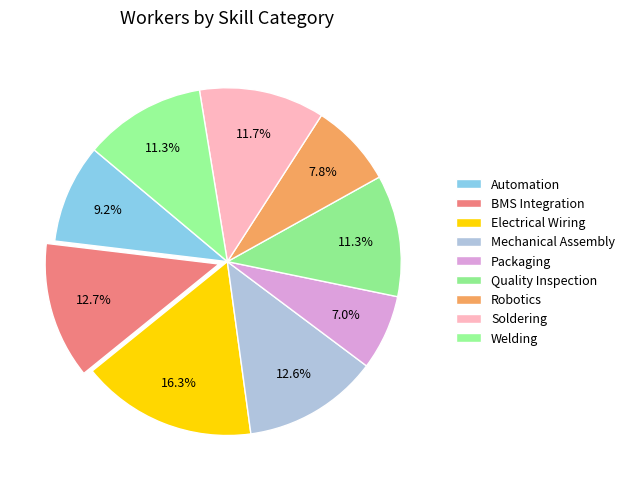

How many slices are in this pie chart?

9